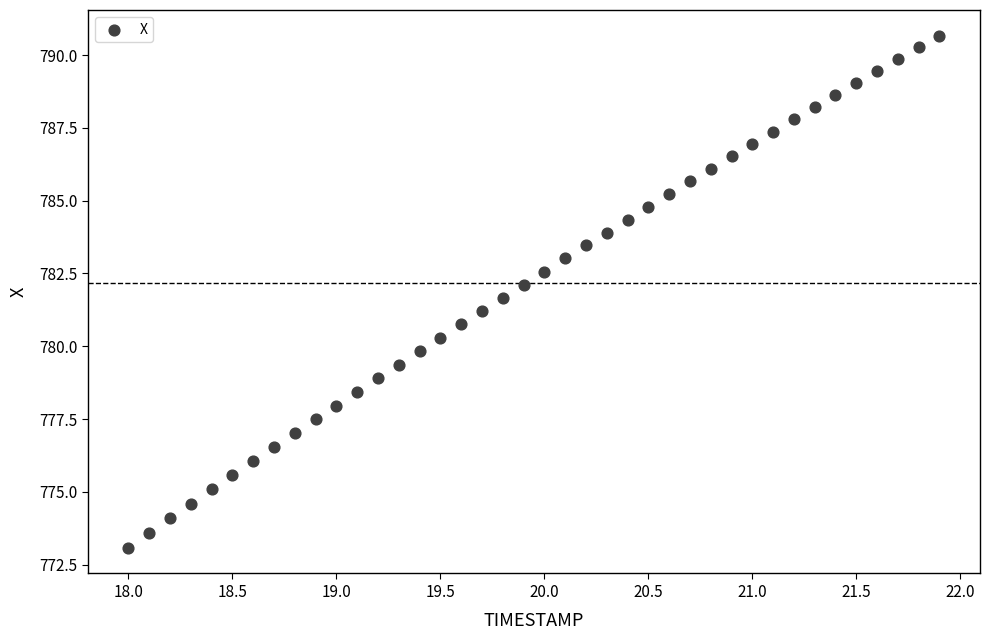

What is the range of Y values (max minus min)?

17.6